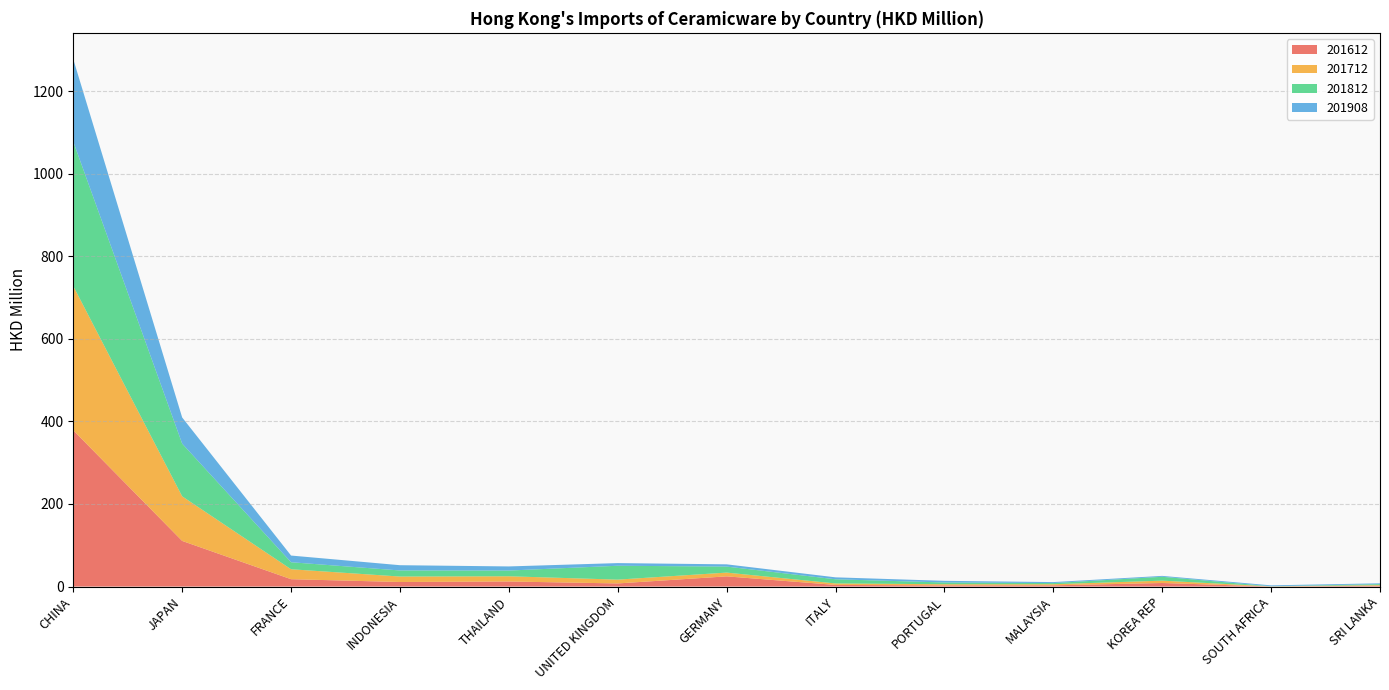

Reading left to right, list all the values displayed in this chart.

201612: 378.4	110.6	17.9	11.1	12.3	7.6	24.7	4.0	2.9	3.0	8.6	0.3	1.9
201712: 349.3	108.0	24.1	13.2	12.6	9.2	9.1	3.6	2.8	2.7	5.7	0.2	1.7
201812: 349.8	127.6	17.0	14.7	13.8	33.6	14.5	10.1	4.2	2.8	9.4	0.3	2.4
201908: 199.7	63.4	16.2	12.8	10.0	6.4	5.5	4.7	4.0	2.4	2.2	2.2	2.0